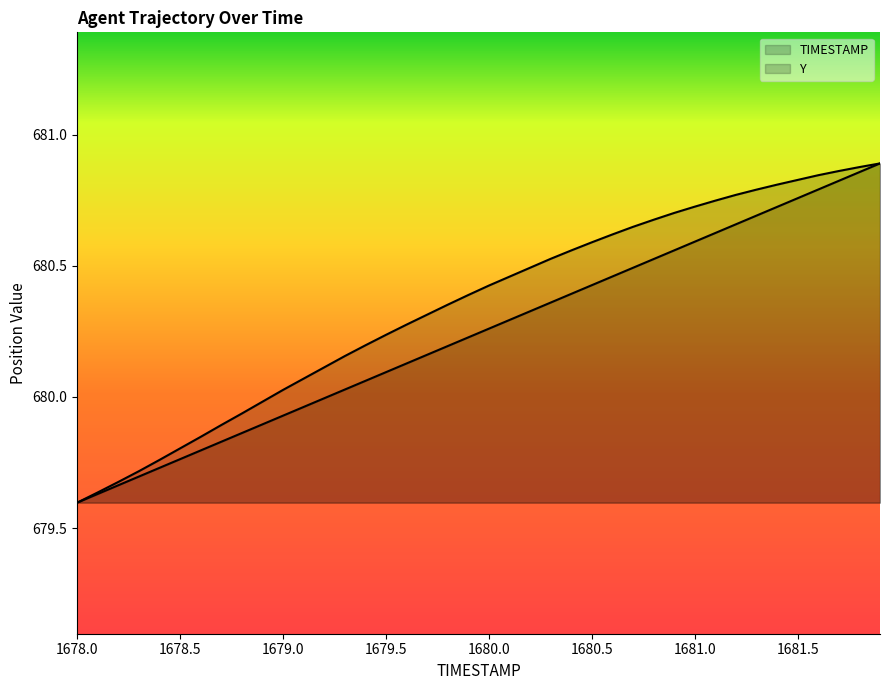

What are all the series names shown in the legend?

TIMESTAMP, Y